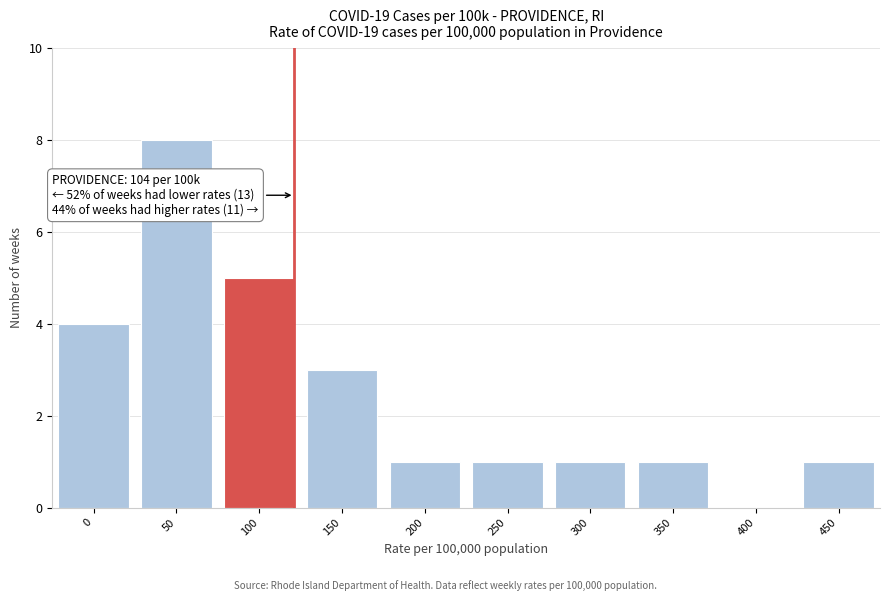

Reading left to right, what are all the values shown in this chart?

0=4	50=8	100=5	150=3	200=1	250=1	300=1	350=1	400=0	450=1